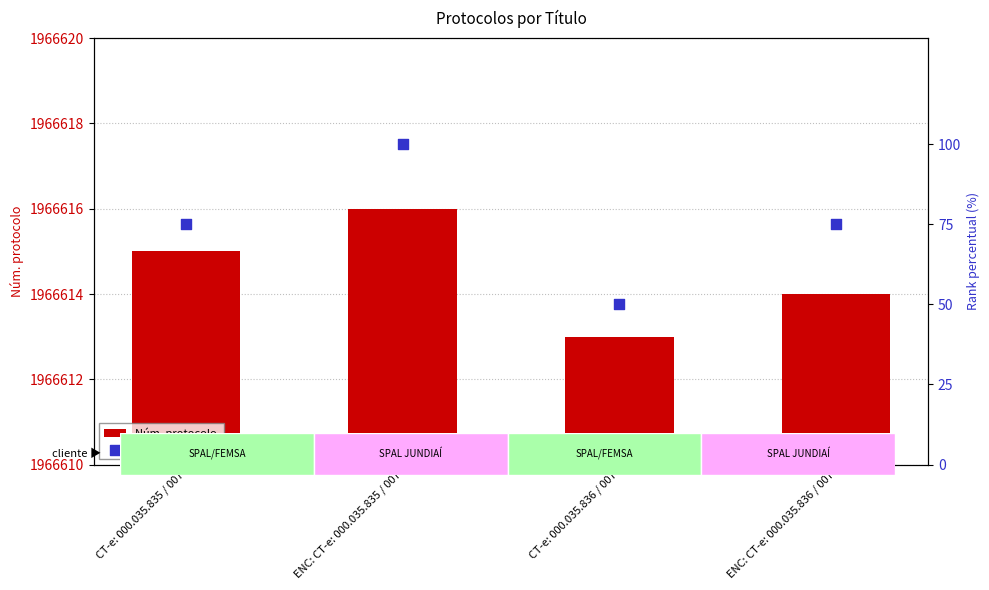

Which series has the largest total across all categories?

Núm. protocolo